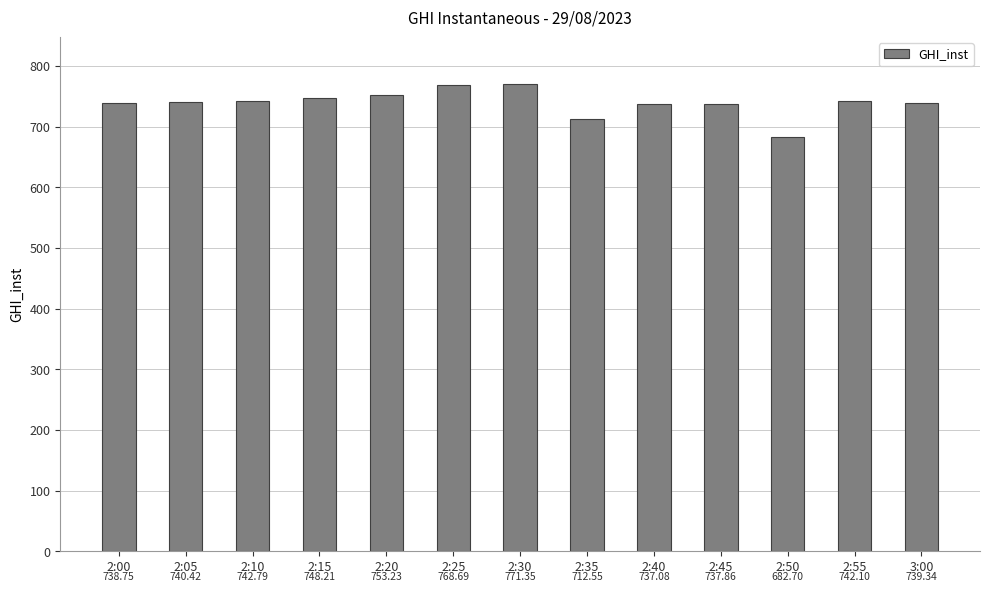

Does the chart contain stacked bars?

No